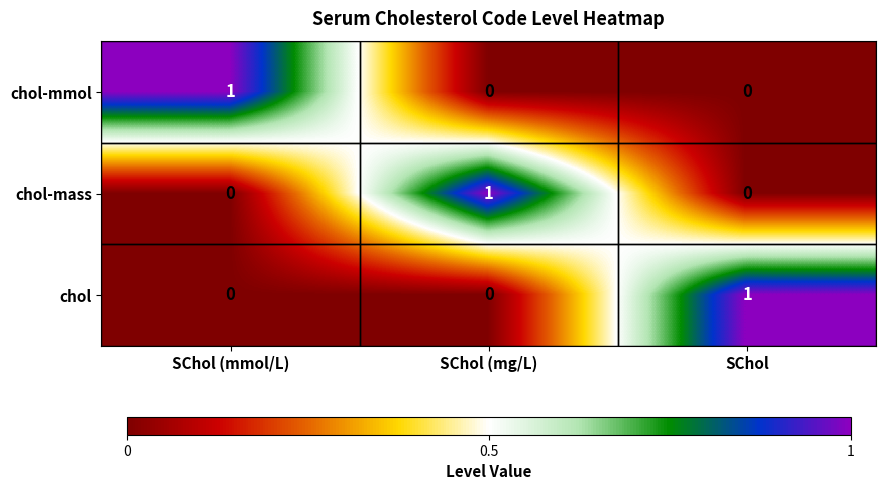

Count the chol values in the range 0 to 1.

3